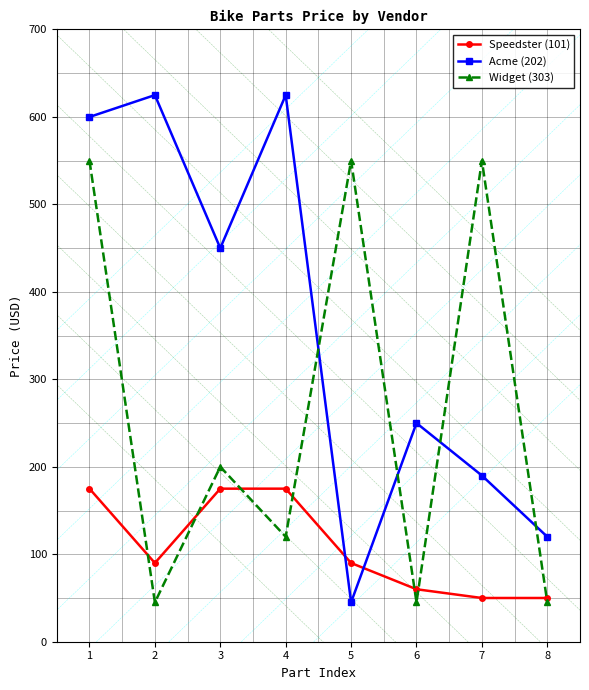

Reading left to right, transcribe all the data shown in this chart.

Speedster (101): 175	90	175	175	90	60	50	50
Acme (202): 600	625	450	625	45	250	190	120
Widget (303): 550	45	200	120	550	45	550	45